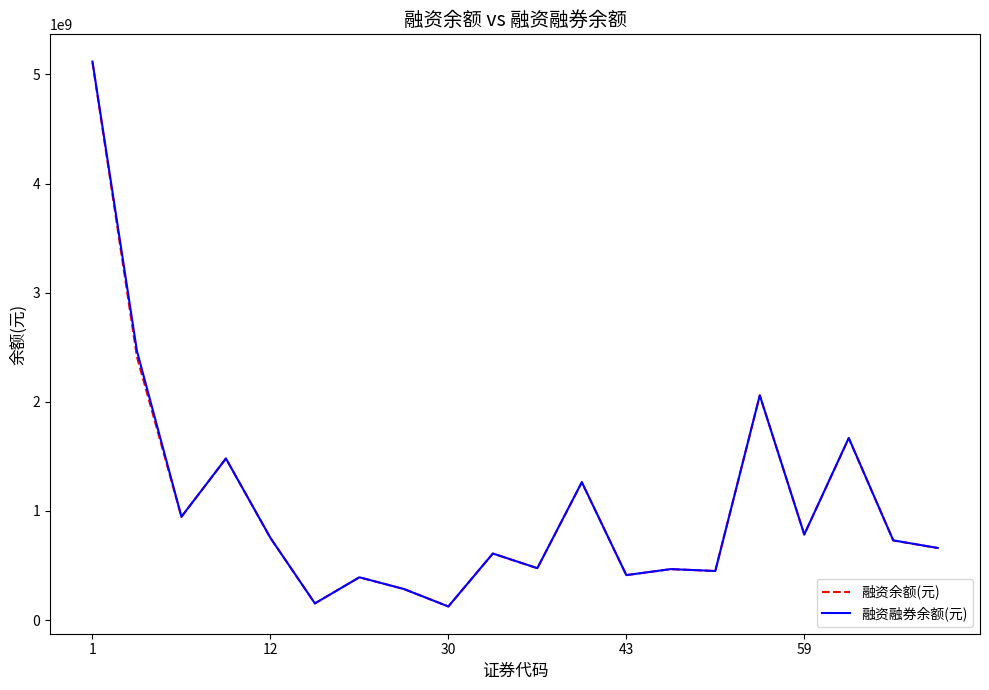

Is this an area chart (filled region under the line)?

No